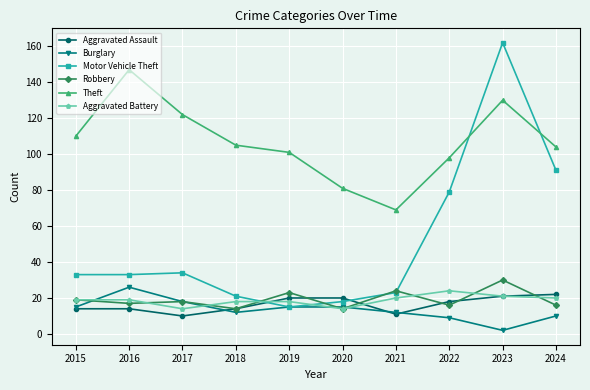

Which series has the widest spread of values?

Motor Vehicle Theft